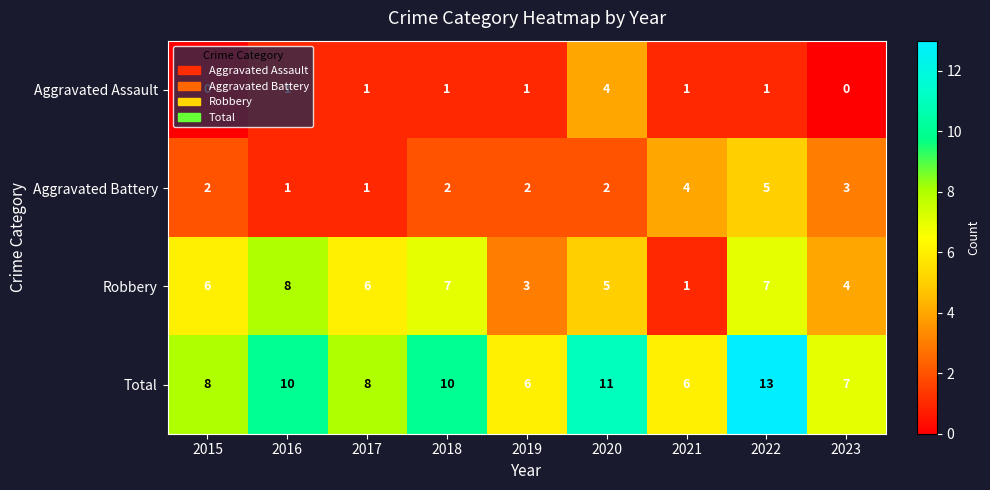

The value of Robbery at 2022 is 12. True or false?

False